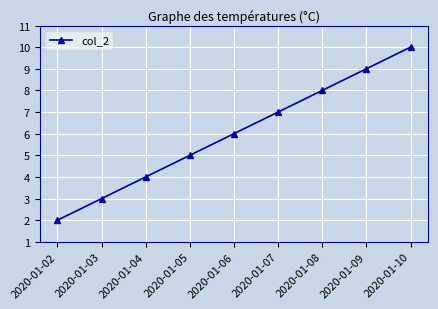

What is the value of the 3rd point from the left?

4